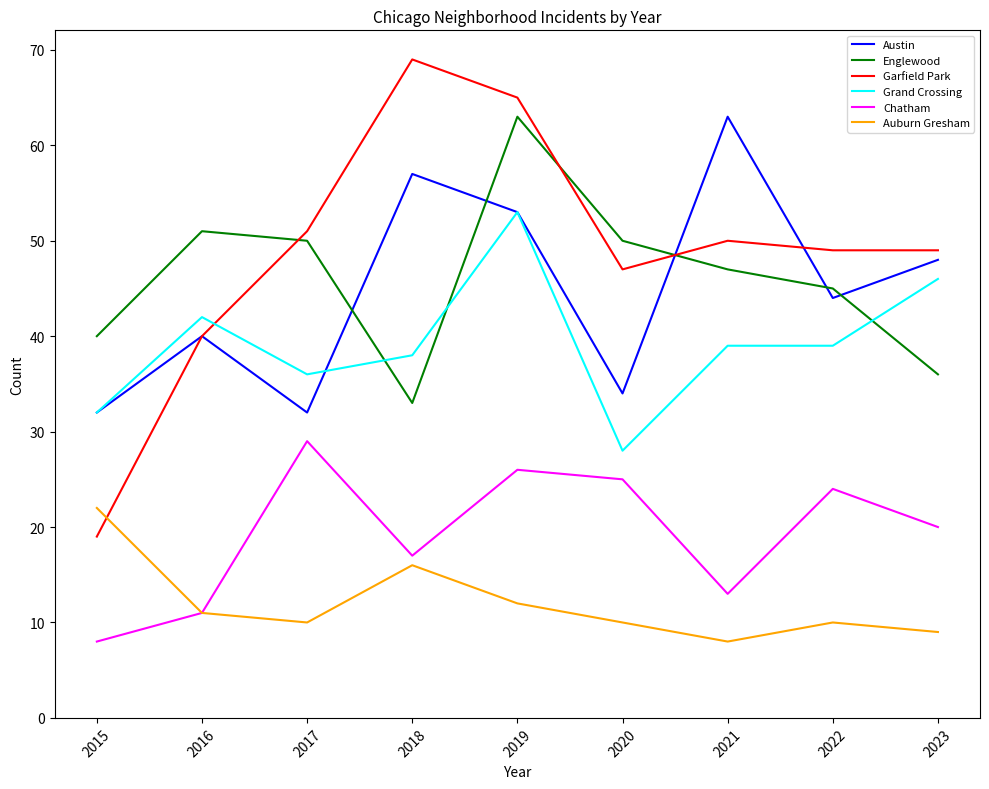

What is the average value of the Englewood series?

46